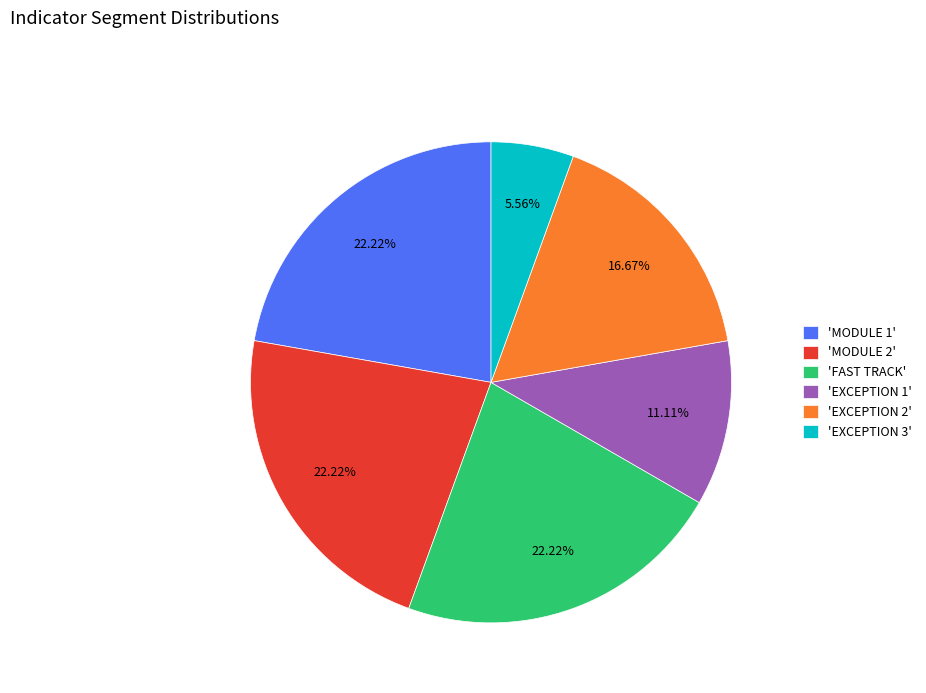

Is the sum of 'MODULE 1' and 'EXCEPTION 3' greater than half?

No